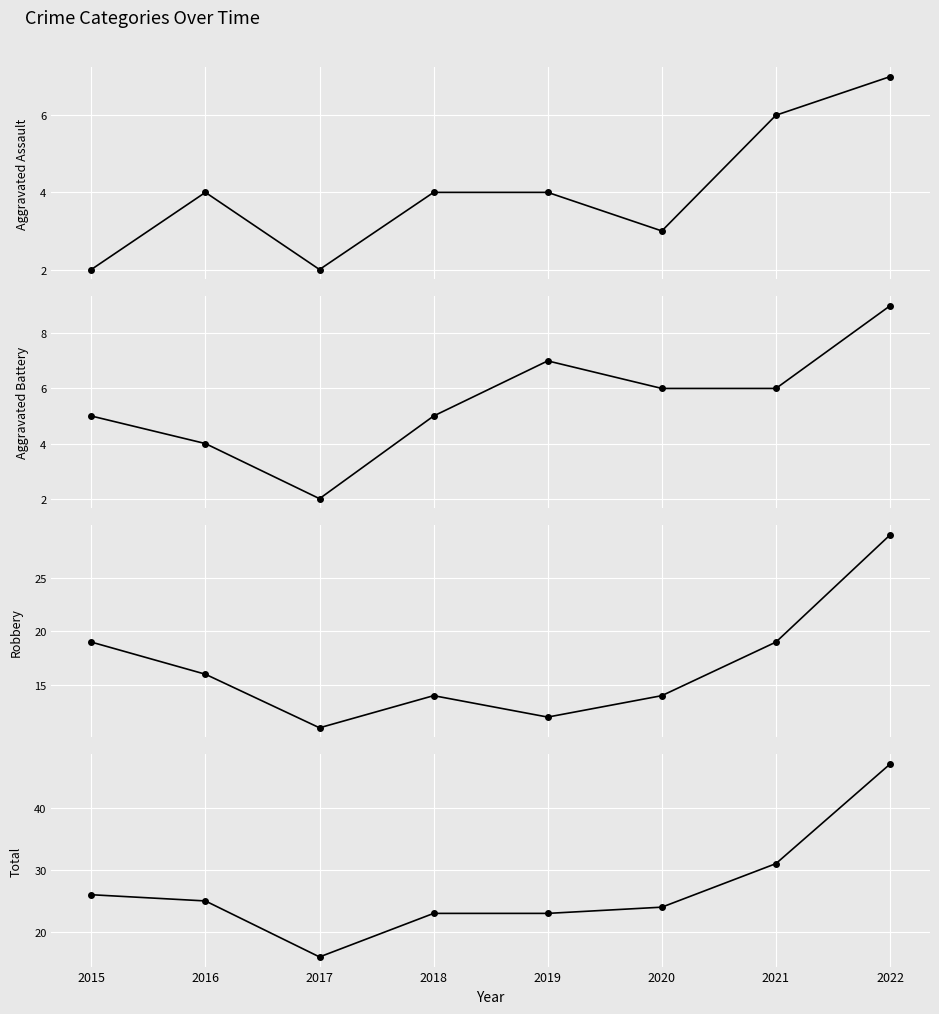

Reading left to right, transcribe all the data shown in this chart.

Aggravated Assault: 2015=2	2016=4	2017=2	2018=4	2019=4	2020=3	2021=6	2022=7
Aggravated Battery: 2015=5	2016=4	2017=2	2018=5	2019=7	2020=6	2021=6	2022=9
Robbery: 2015=19	2016=16	2017=11	2018=14	2019=12	2020=14	2021=19	2022=29
Total: 2015=26	2016=25	2017=16	2018=23	2019=23	2020=24	2021=31	2022=47